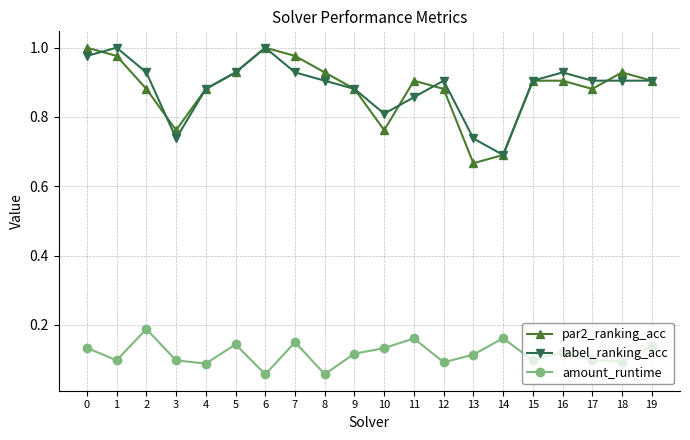

True or false: label_ranking_acc and amount_runtime cross at least once.

False